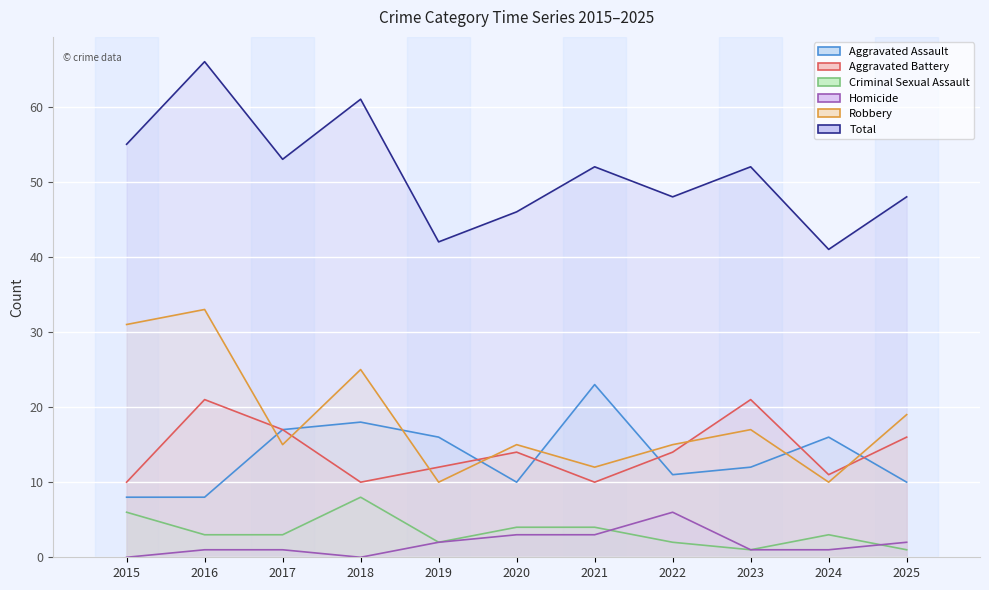

Which series has the largest range (max minus min)?

Total